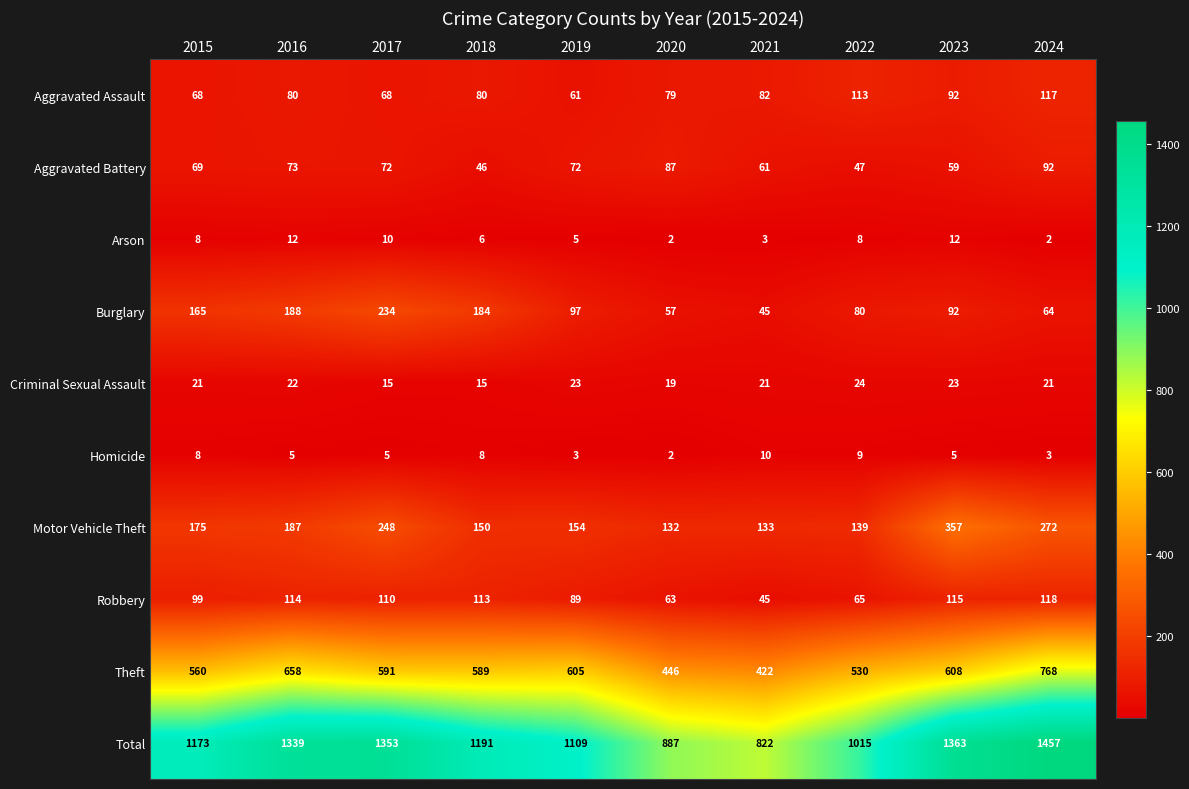

True or false: Criminal Sexual Assault has a value of 21 at 2024.

True